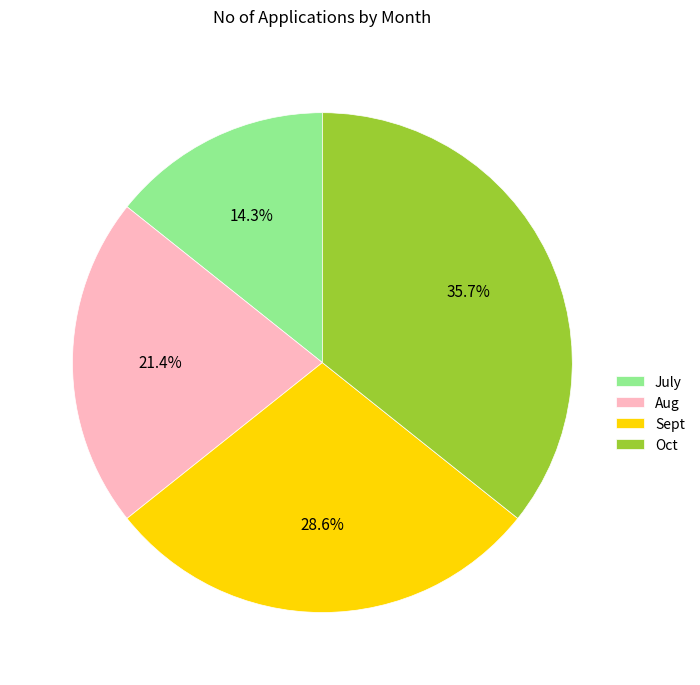

To the nearest percent, what is the average slice percentage?

25%